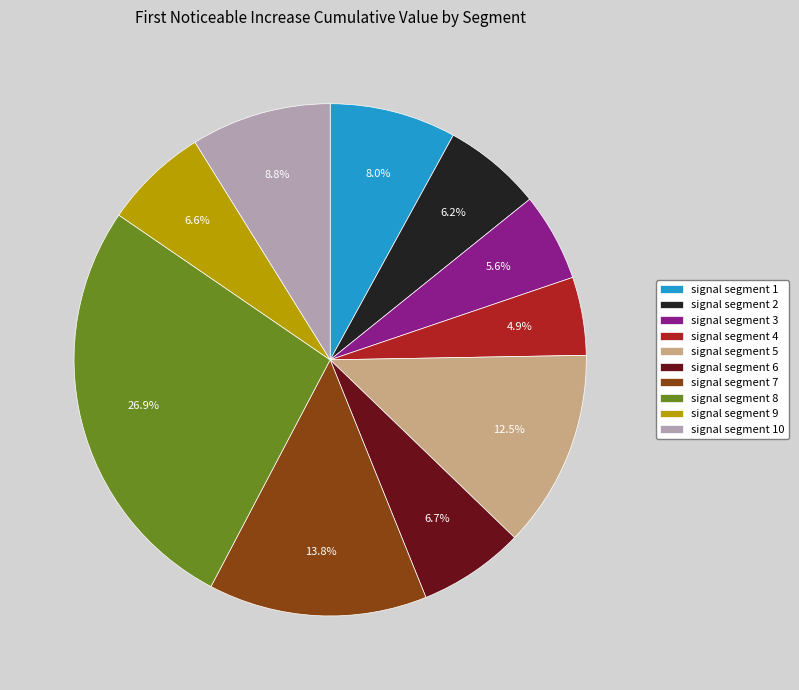

Which category has the biggest portion of the pie?

signal segment 8